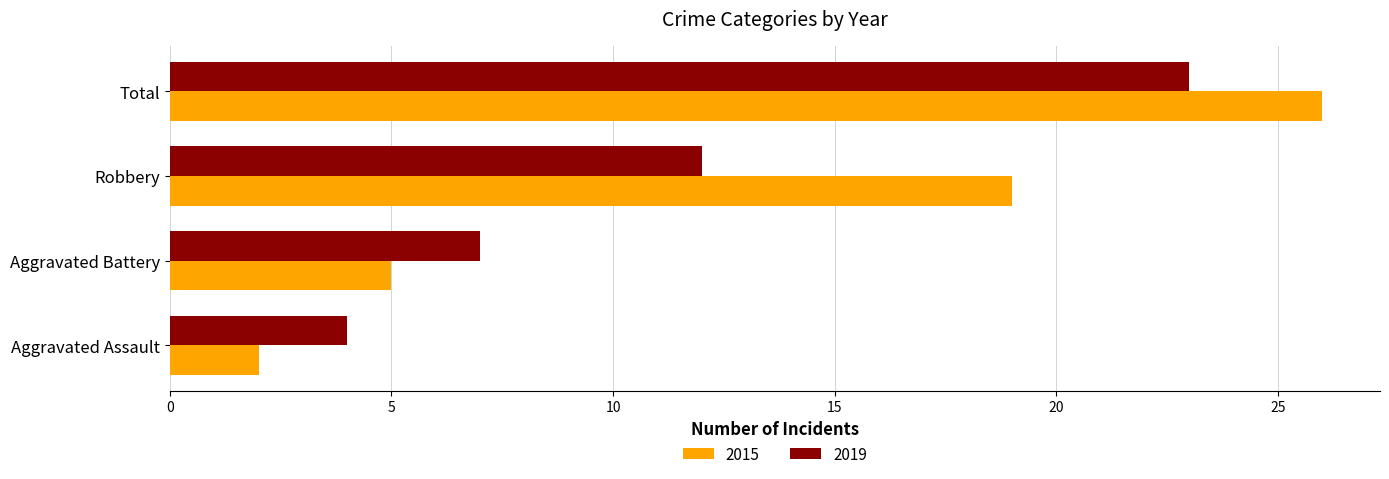

What is the sum of all 2015 values?

52